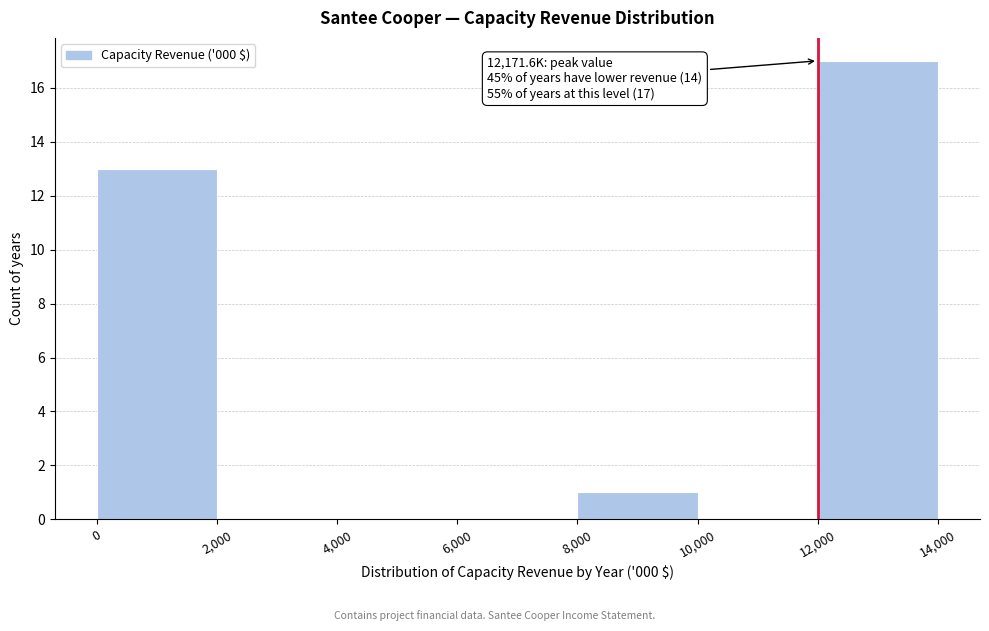

Over which range of the x-axis is the bar tallest?

12,000 to 14,000